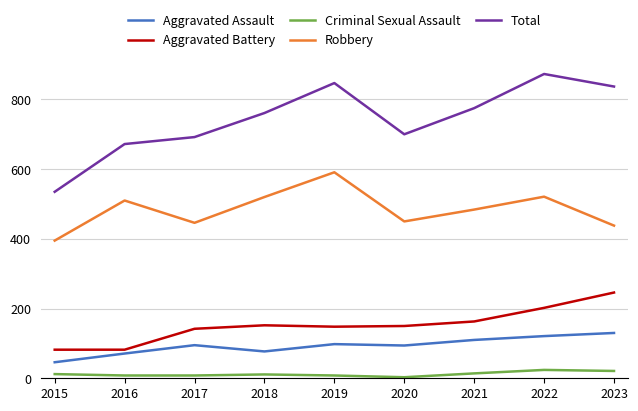

Is it true that Aggravated Battery equals 375 at 2023?

False